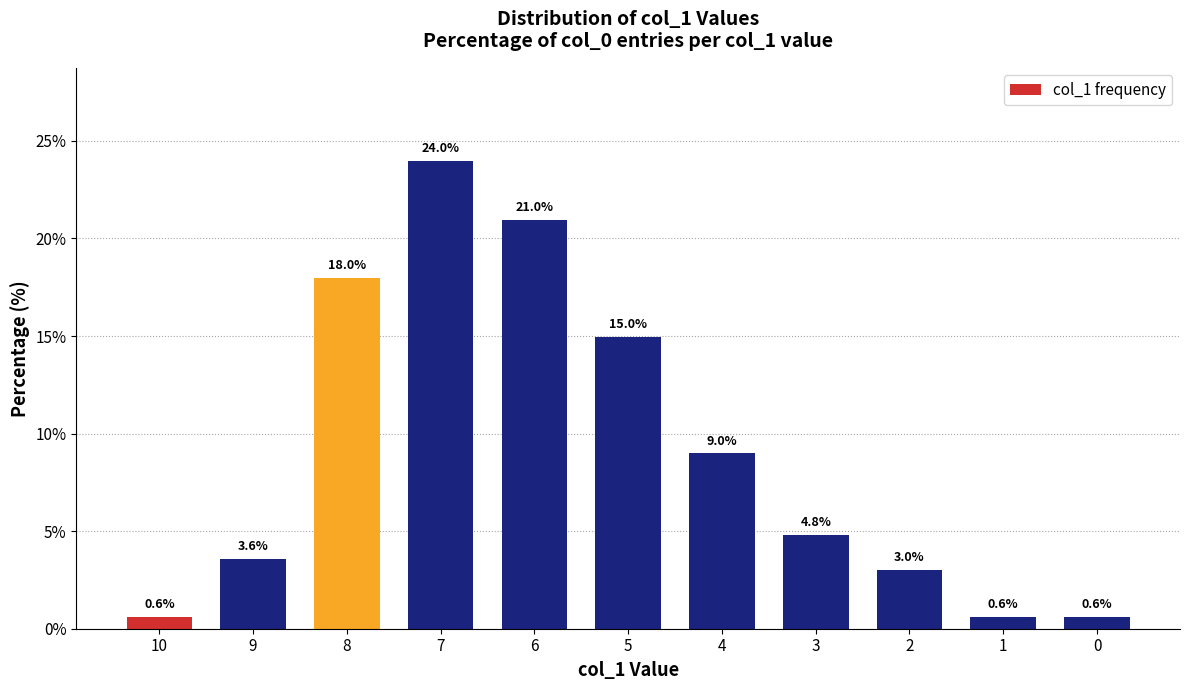

What is the change in value from 10 to 2?

+2.4